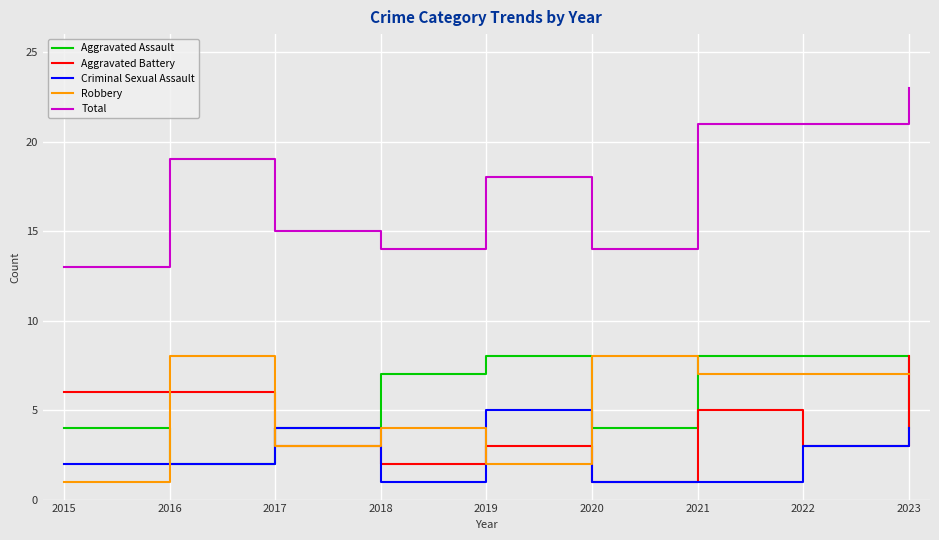

What is the difference between the maximum and minimum values in the Aggravated Assault series?

6